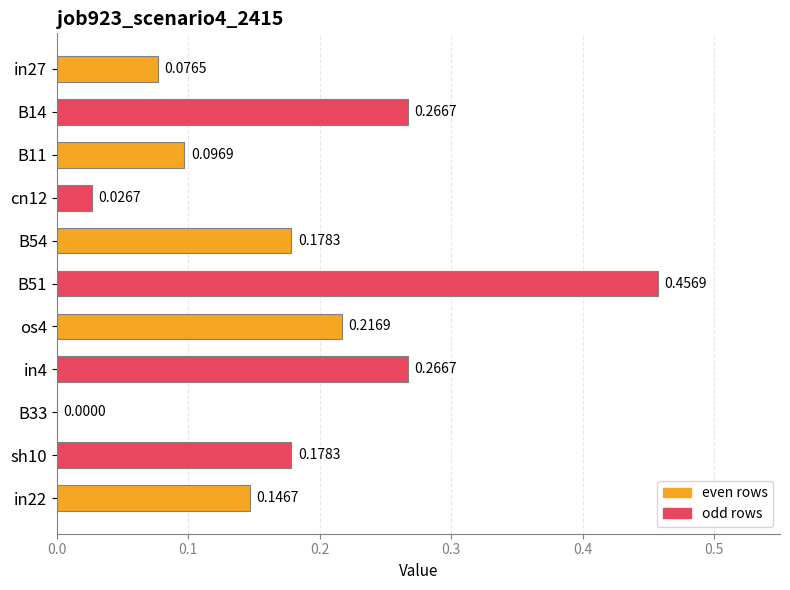

Between B33 and cn12, which is larger?

cn12